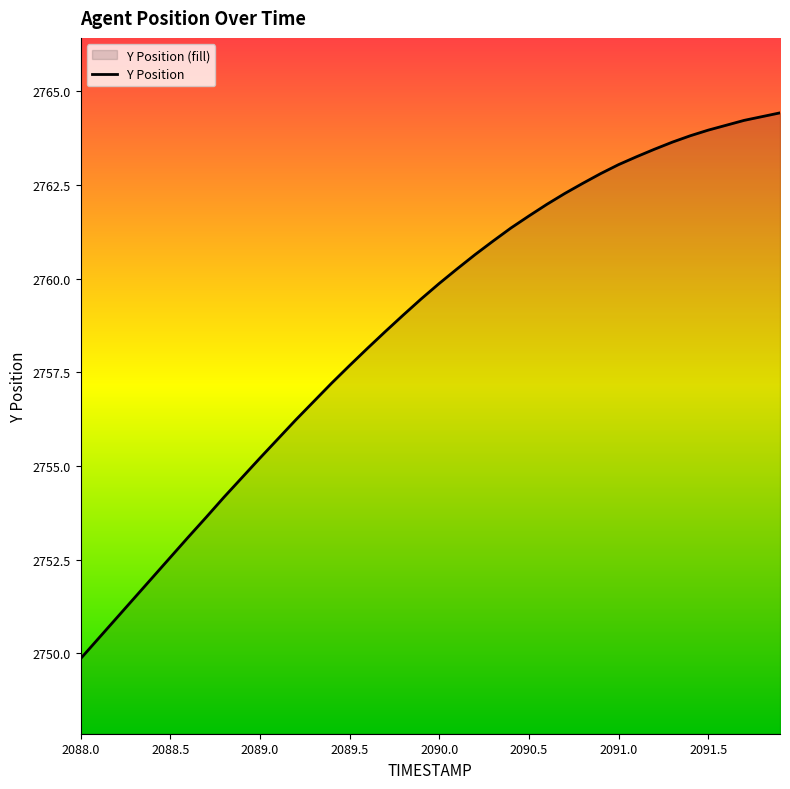

What is the greatest value displayed?

2764.4